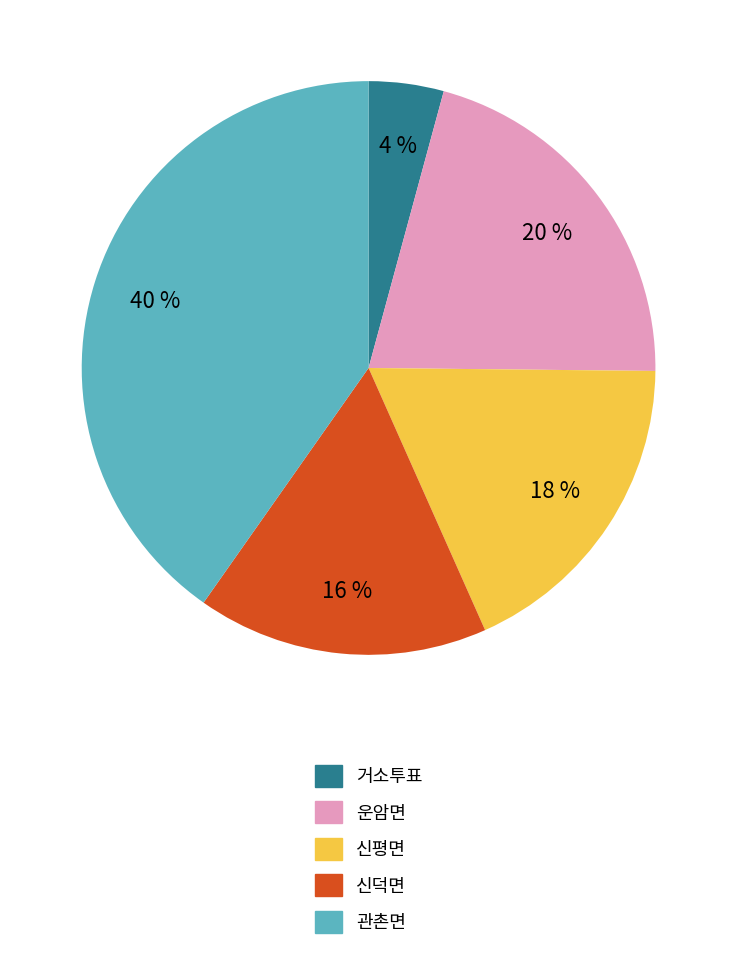

True or false: 운암면 accounts for 30% of the total.

False